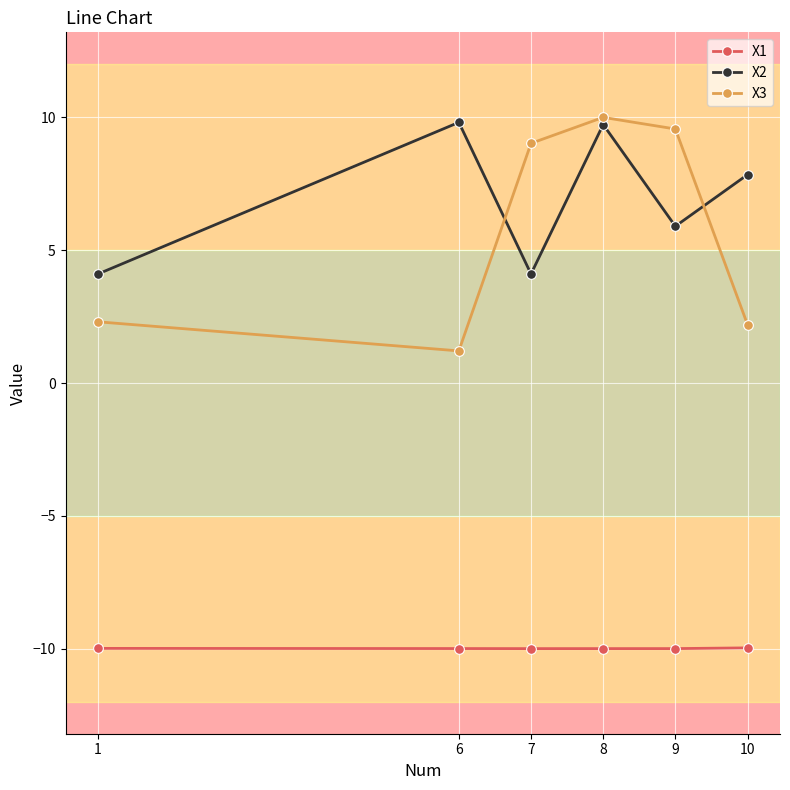

True or false: X3 has more than 2 points higher than both neighbors.

False